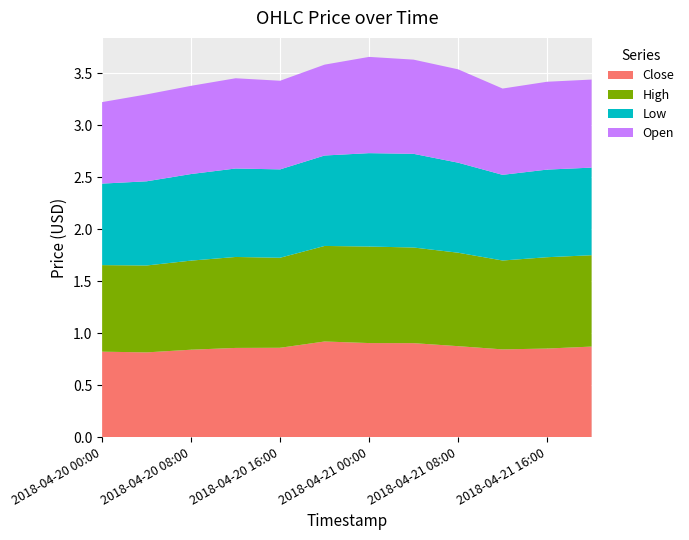

Reading left to right, transcribe all the data shown in this chart.

Close: 0.8	0.8	0.8	0.9	0.9	0.9	0.9	0.9	0.9	0.8	0.9	0.9
High: 0.8	0.8	0.9	0.9	0.9	0.9	0.9	0.9	0.9	0.9	0.9	0.9
Low: 0.8	0.8	0.8	0.9	0.9	0.9	0.9	0.9	0.9	0.8	0.8	0.8
Open: 0.8	0.8	0.8	0.9	0.9	0.9	0.9	0.9	0.9	0.8	0.8	0.8